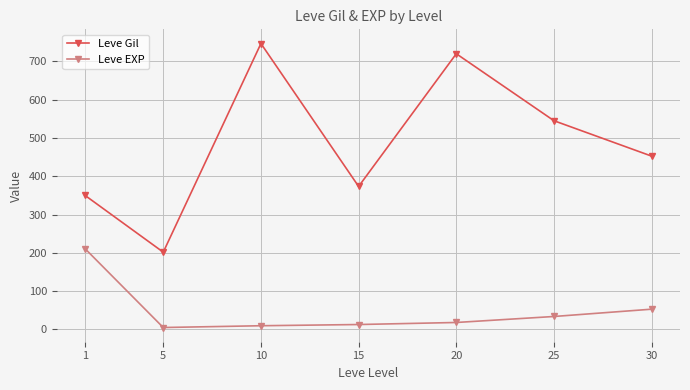

True or false: Leve EXP has more than 2 points higher than both neighbors.

False